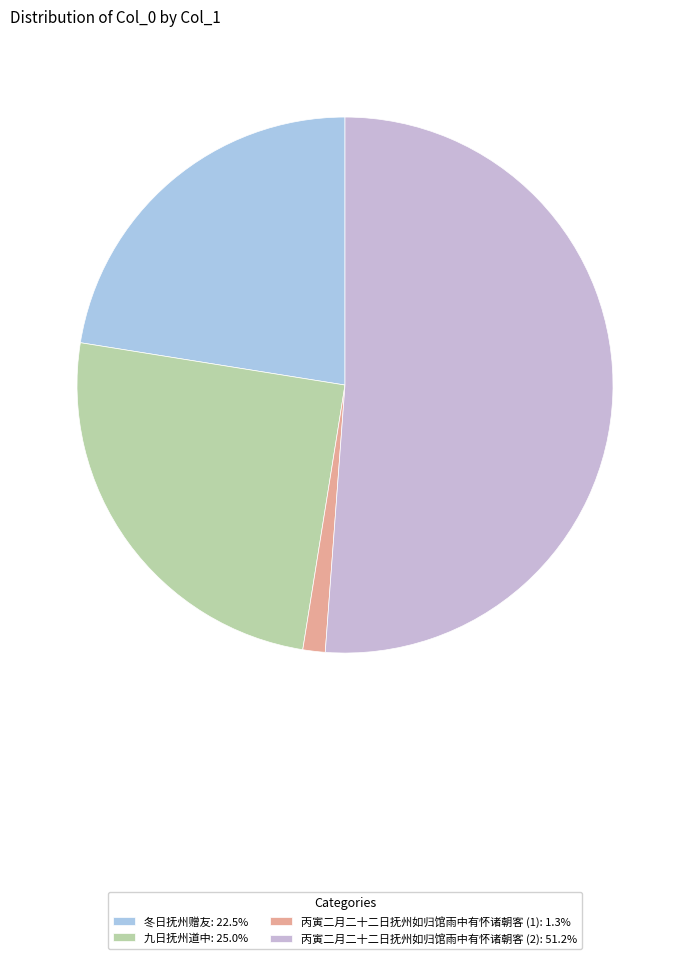

Count the number of slices in the pie.

4